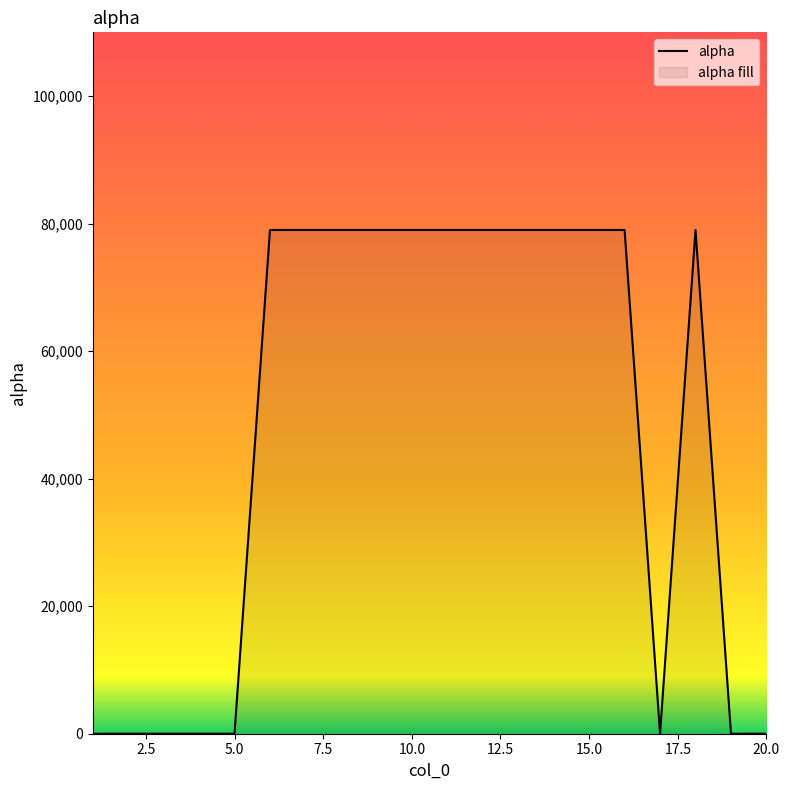

The value at 8 is 125863. True or false?

False